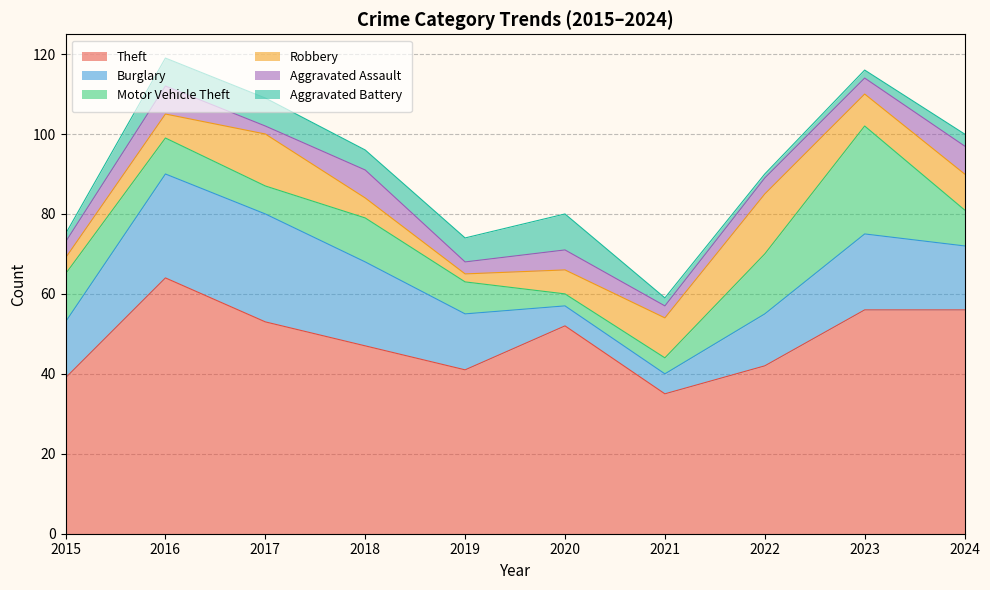

Rank the categories by Burglary value from highest to lowest.

2017, 2016, 2018, 2023, 2024, 2015, 2019, 2022, 2020, 2021